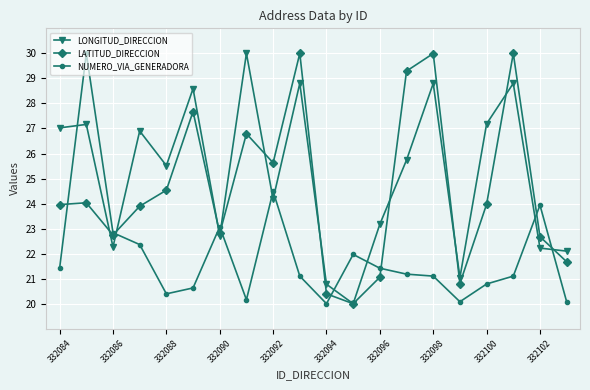

True or false: LONGITUD_DIRECCION and NUMERO_VIA_GENERADORA cross at least once.

True